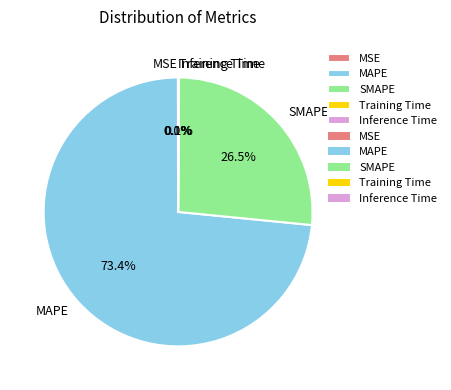

Is there any slice that represents more than half of the pie?

Yes